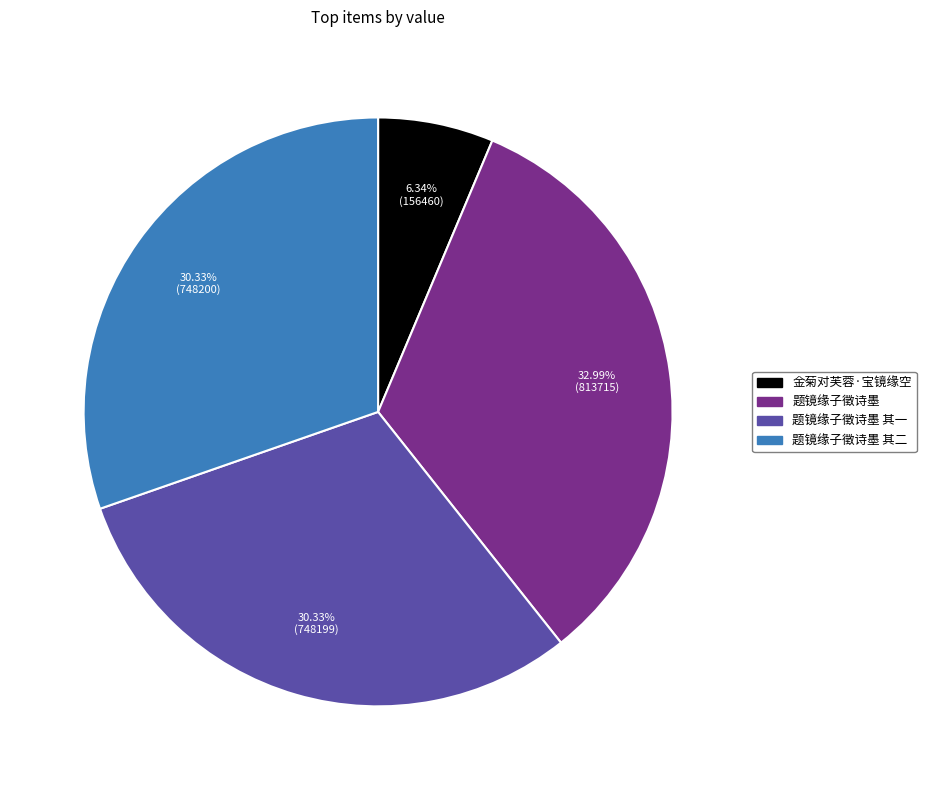

Does any single category account for the majority?

No